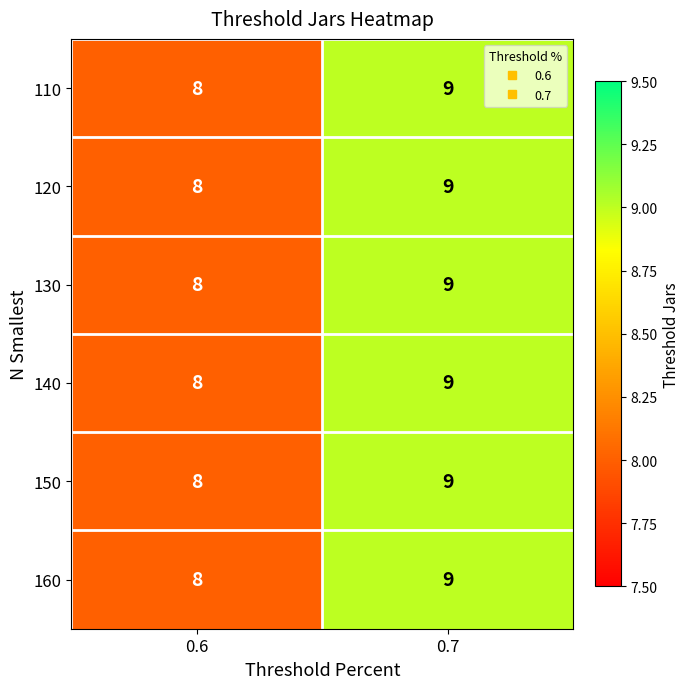

True or false: 140 has a value of 2 at 0.6.

False